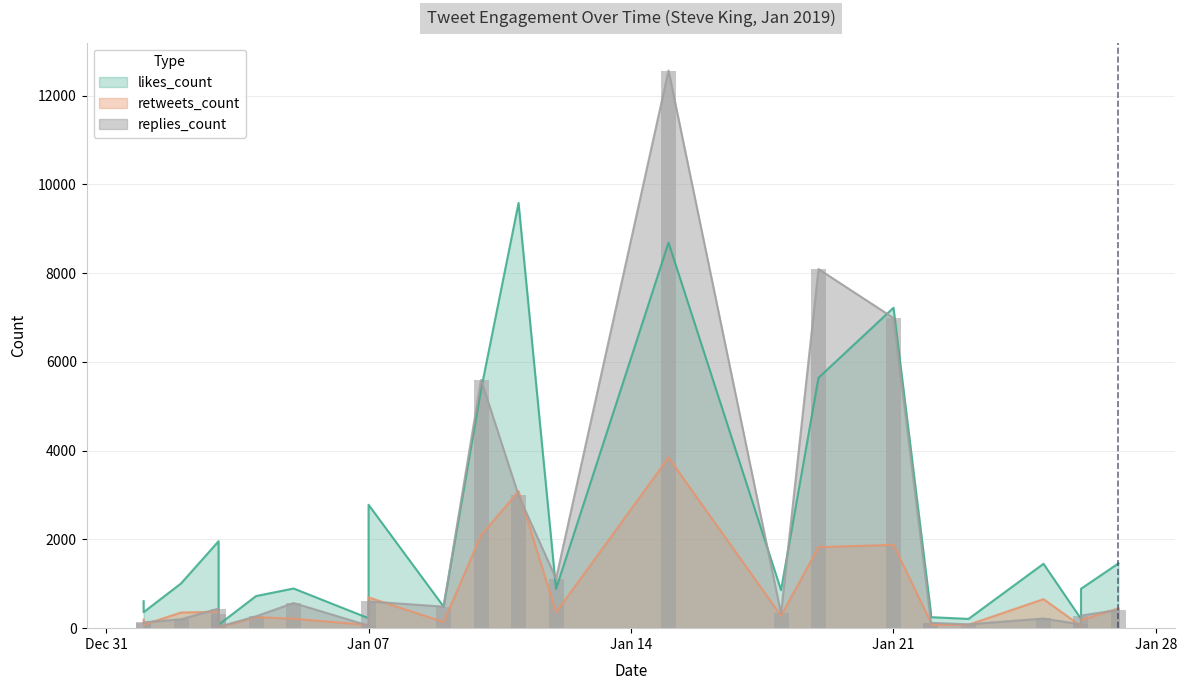

List the series in order of their peak value, lowest first.

retweets_count, likes_count, replies_count